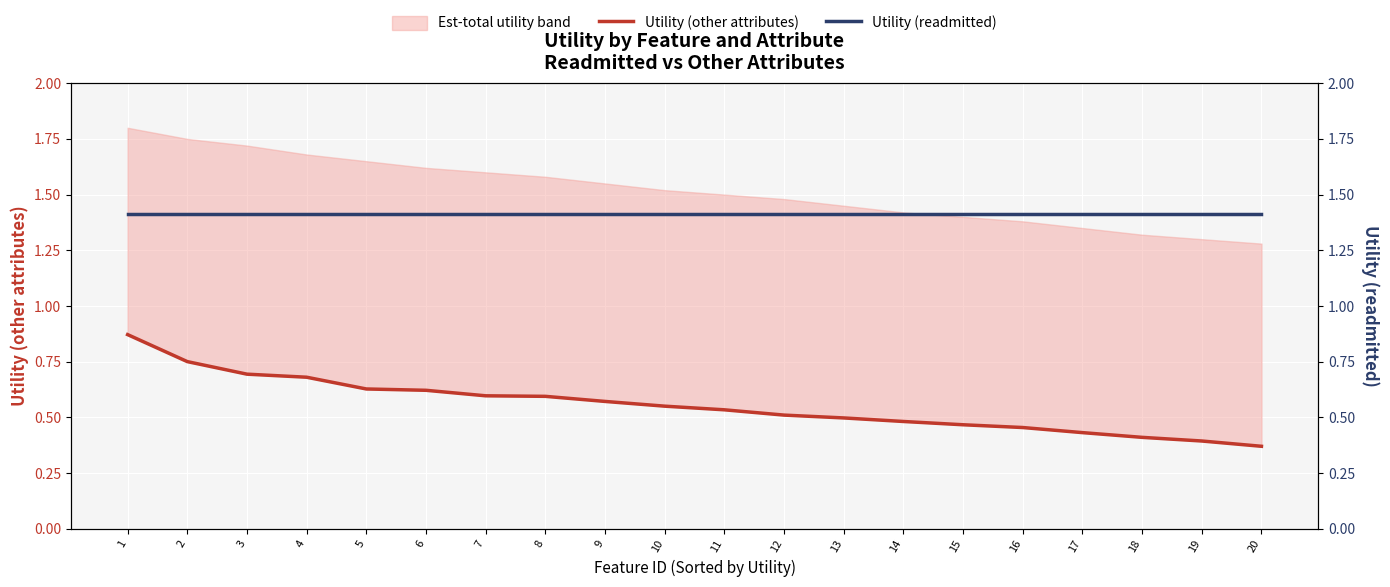

What is the value of the Utility (readmitted) point at the 1st from the left?

1.4